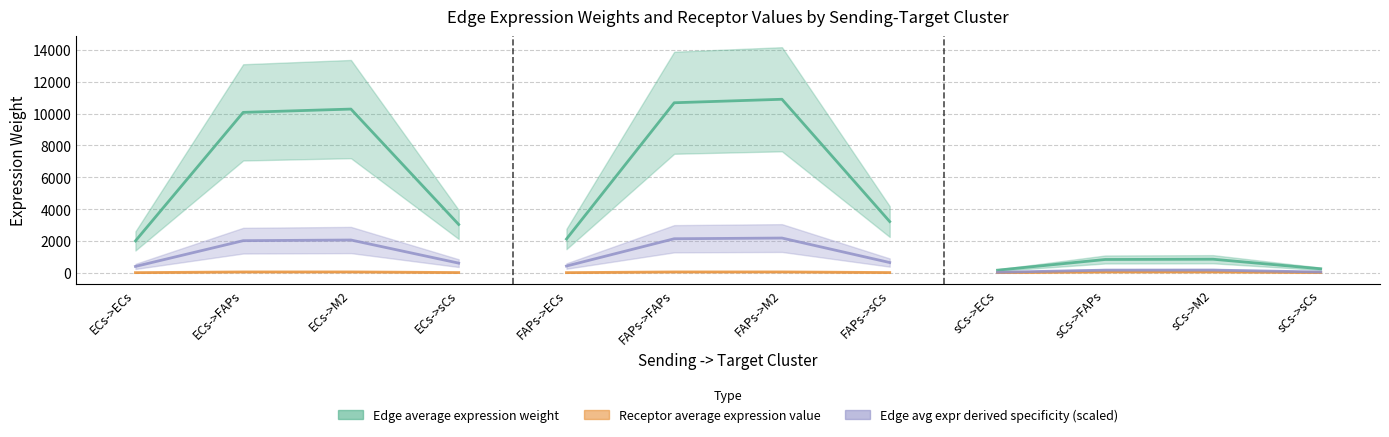

What is the sum of the Receptor average expression value values at ECs->sCs and ECs->FAPs?

71.0